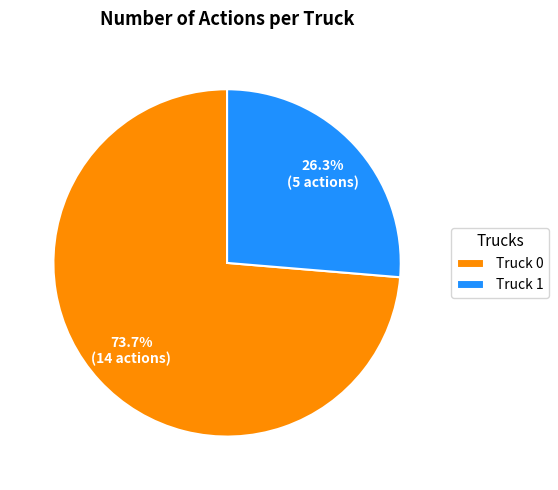

To the nearest percent, what percentage of the pie is Truck 1?

26%